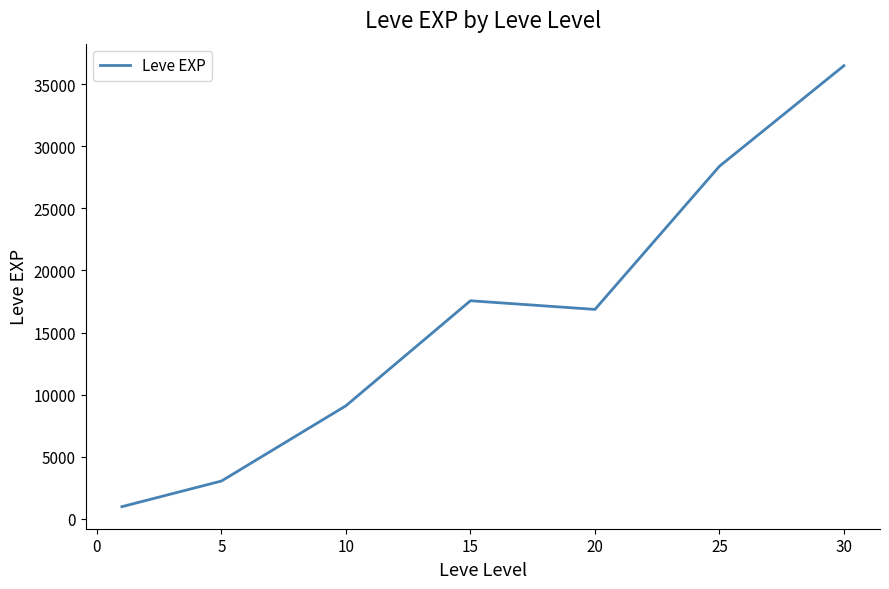

How many interior local valleys (lower than both neighbors) does the data have?

1